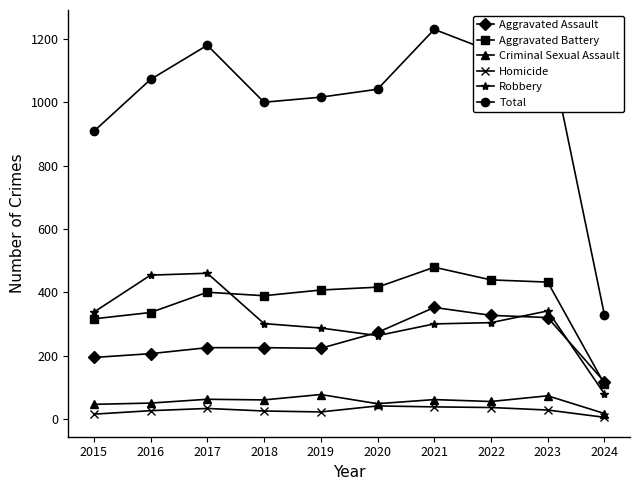

True or false: Aggravated Battery has more than 0 interior local peaks.

True